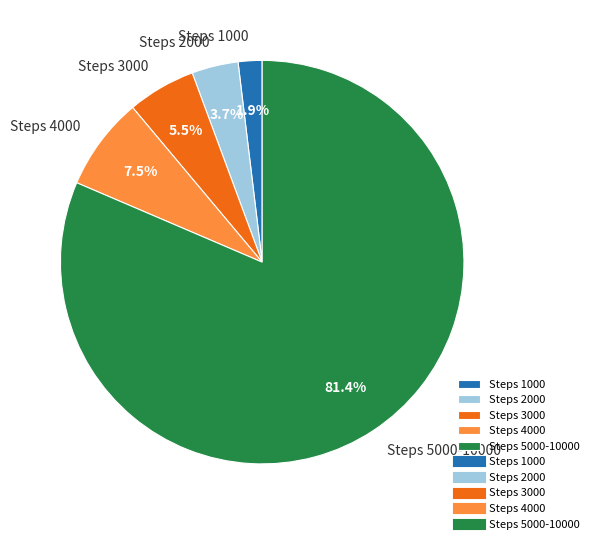

Which has a higher value, Steps 4000 or Steps 1000?

Steps 4000